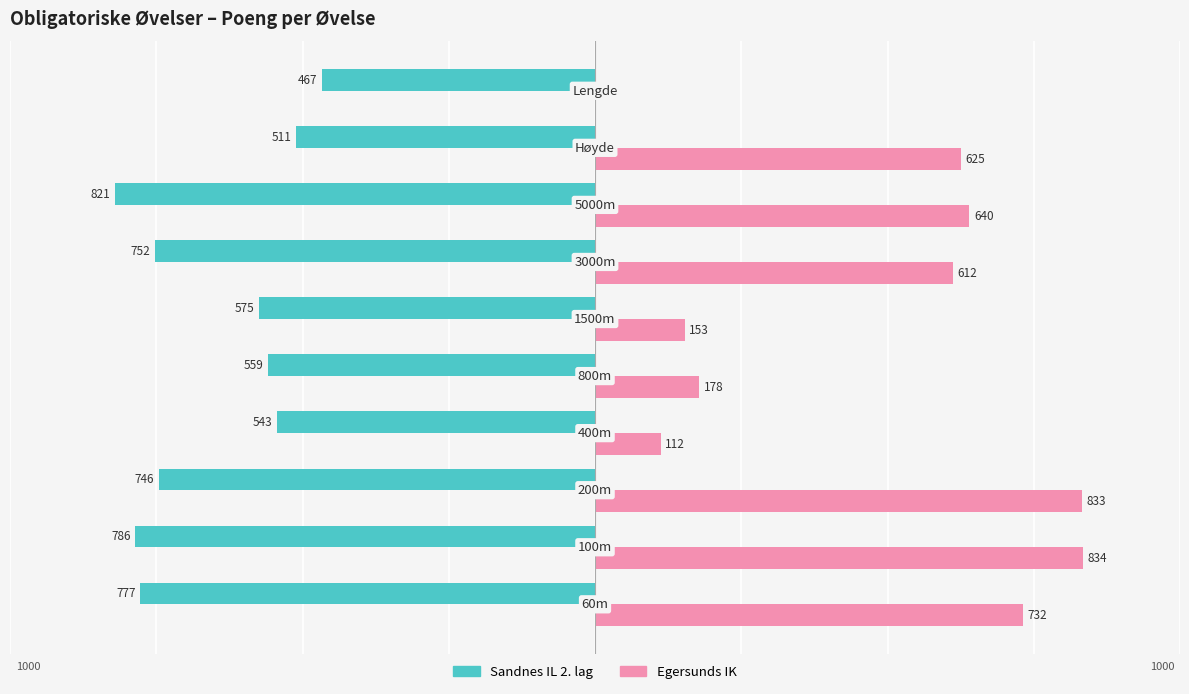

What are all the series names shown in the legend?

Sandnes IL 2. lag, Egersunds IK